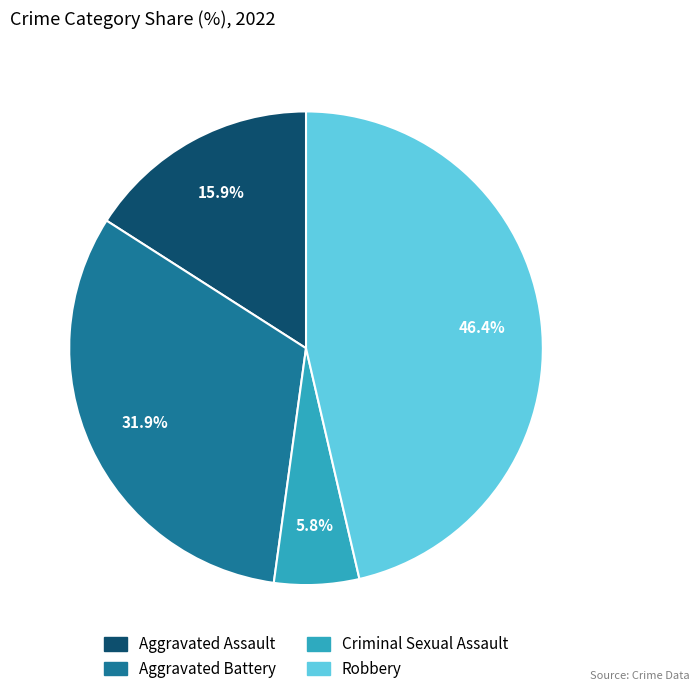

Combined, what portion of the pie is Aggravated Assault and Aggravated Battery?

47.8%